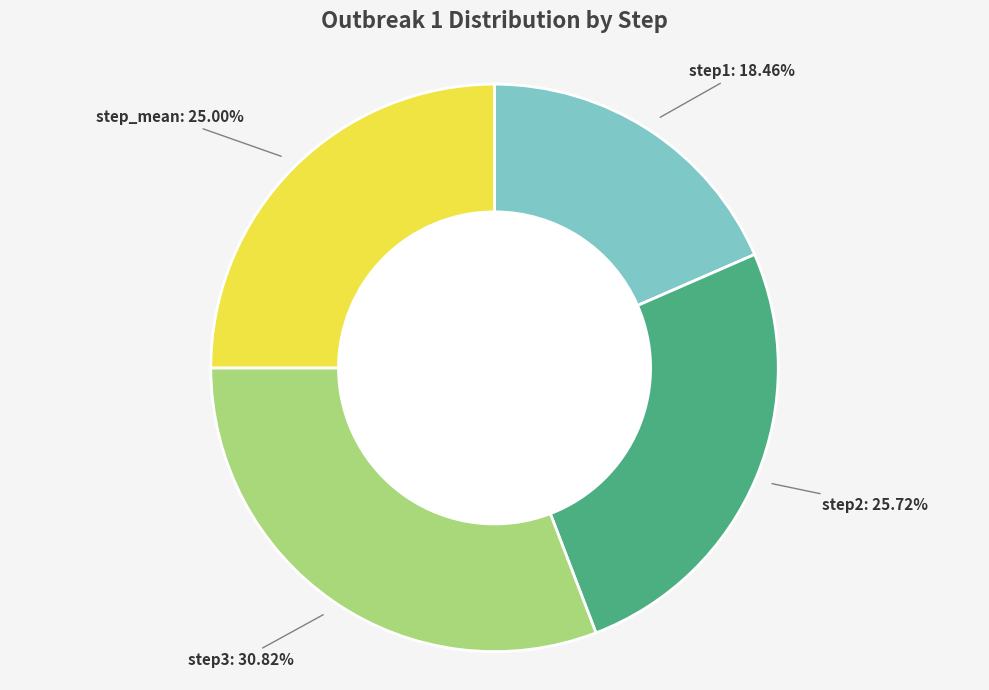

Does any single category account for the majority?

No